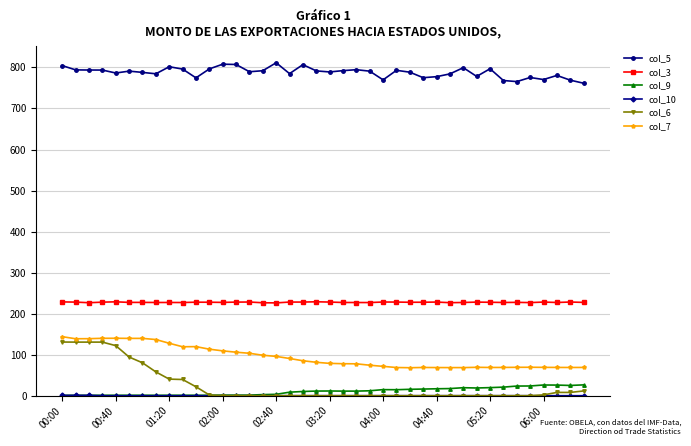

True or false: col_9 has more than 0 interior local peaks.

True